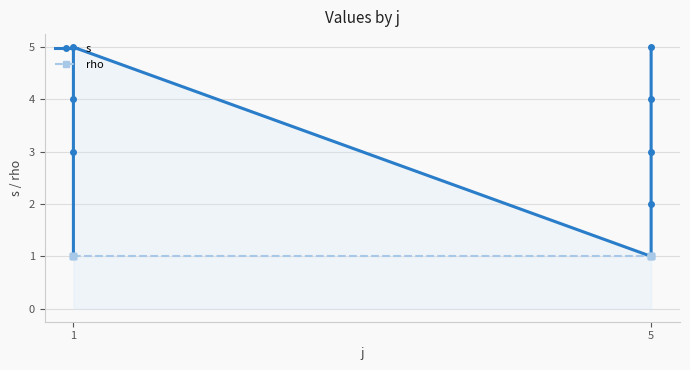

True or false: rho and s intersect in this chart.

False